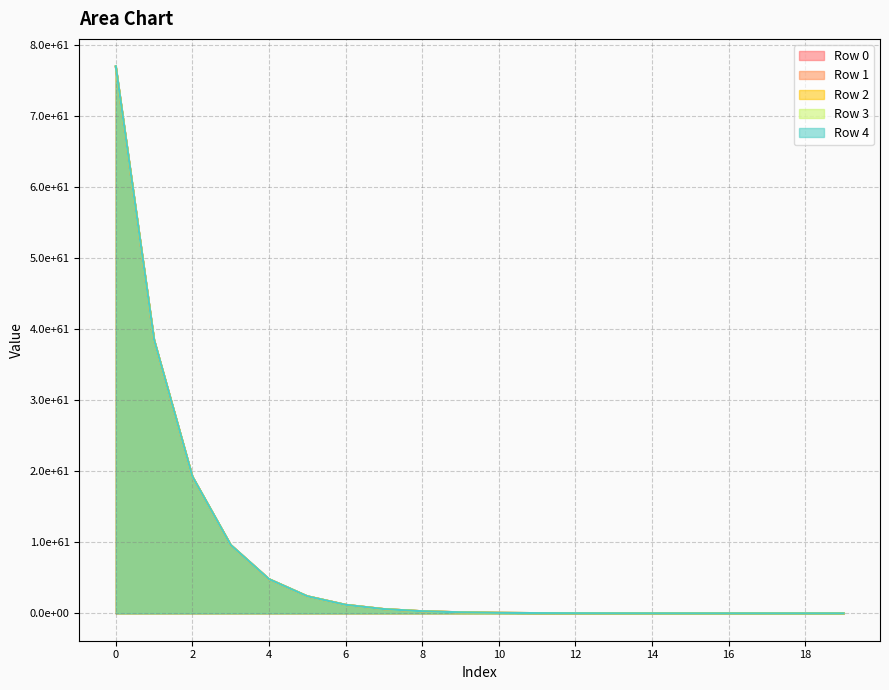

What is the difference between the Row 3 values at 16 and 9?

149177784277539139987295195688020610842682020882474915069952